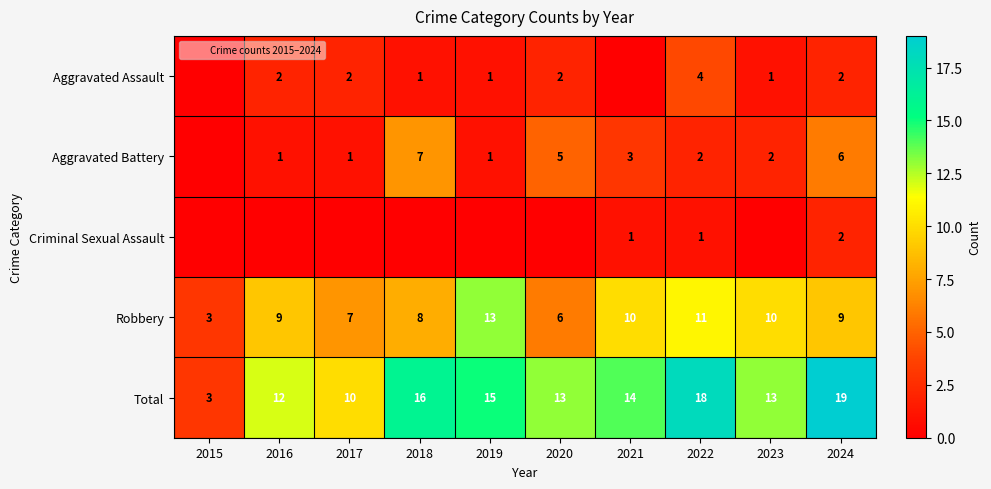

At how many categories does at least one series exceed 14?

4